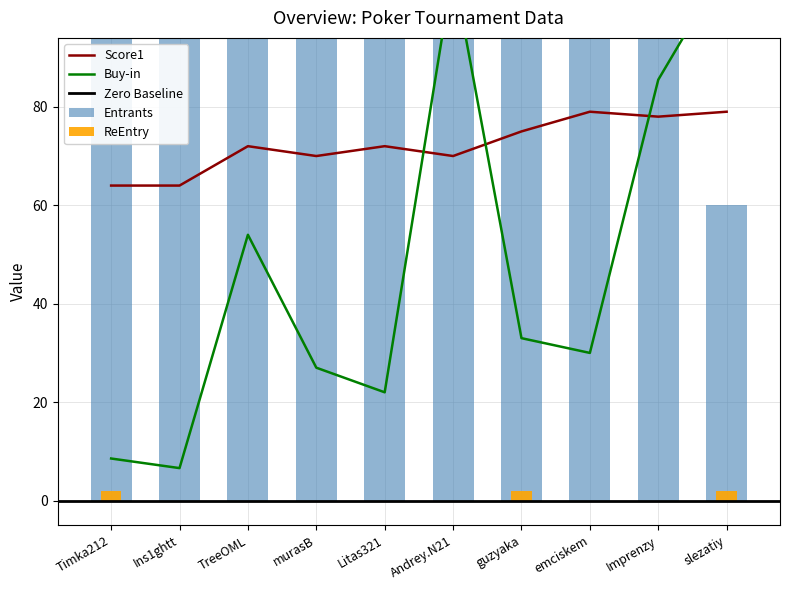

What position from the right is Timka212?

10